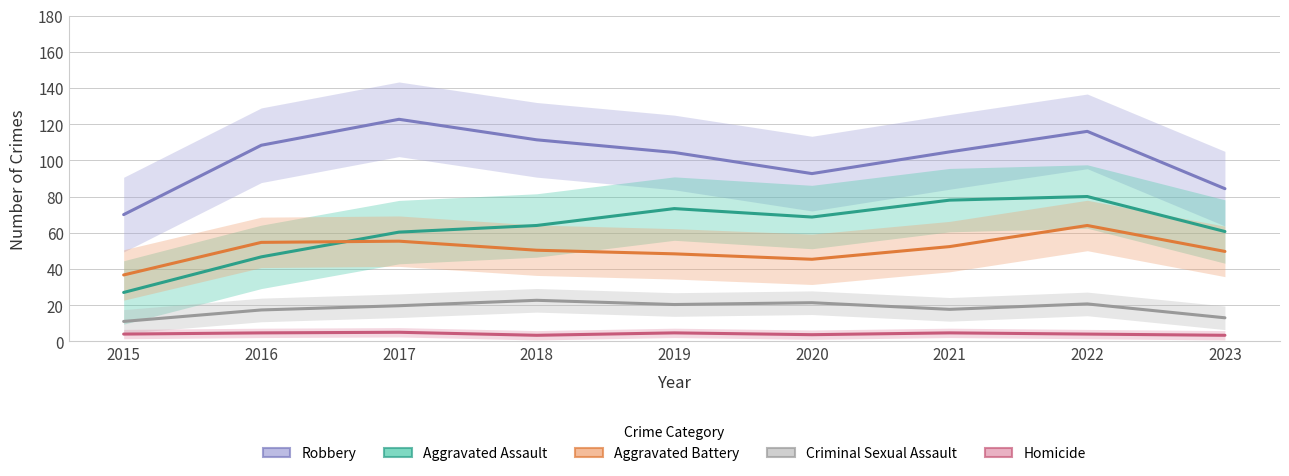

At which label is Robbery closest to 96?

2020